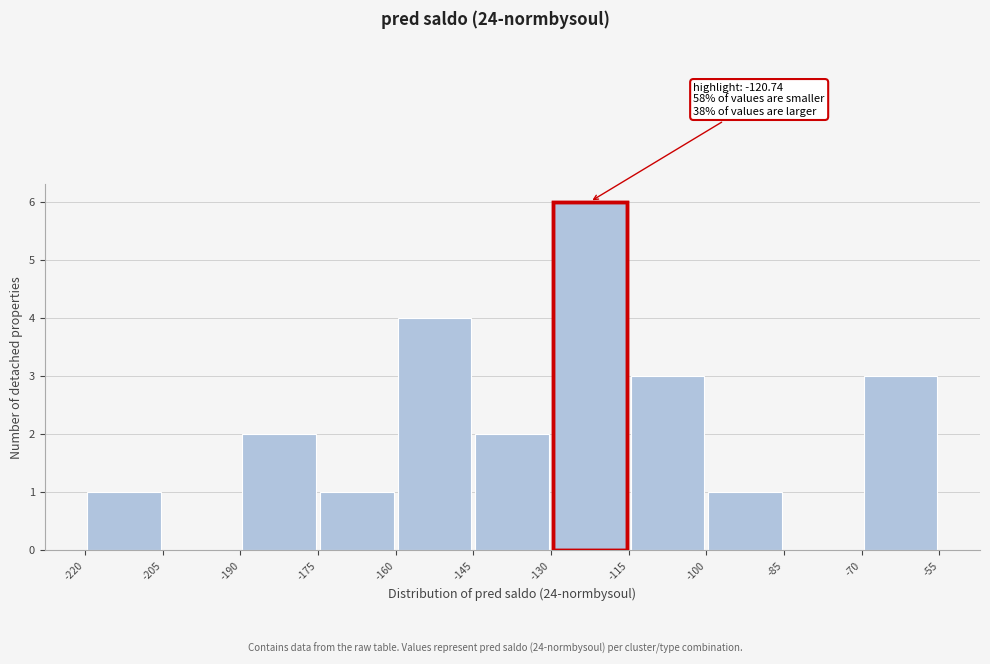

Over which range of the x-axis is the bar tallest?

-130 to -115